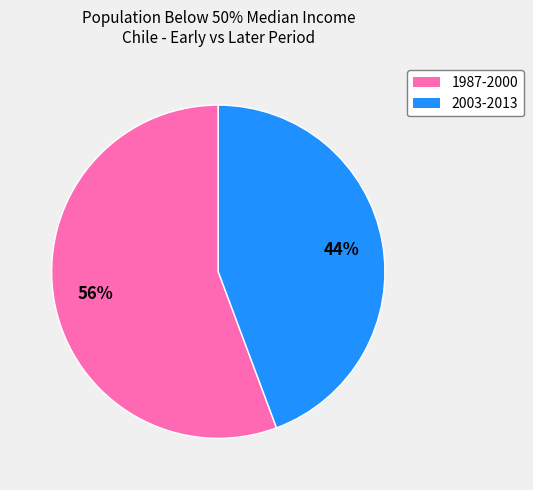

Is there a majority slice in this chart?

Yes